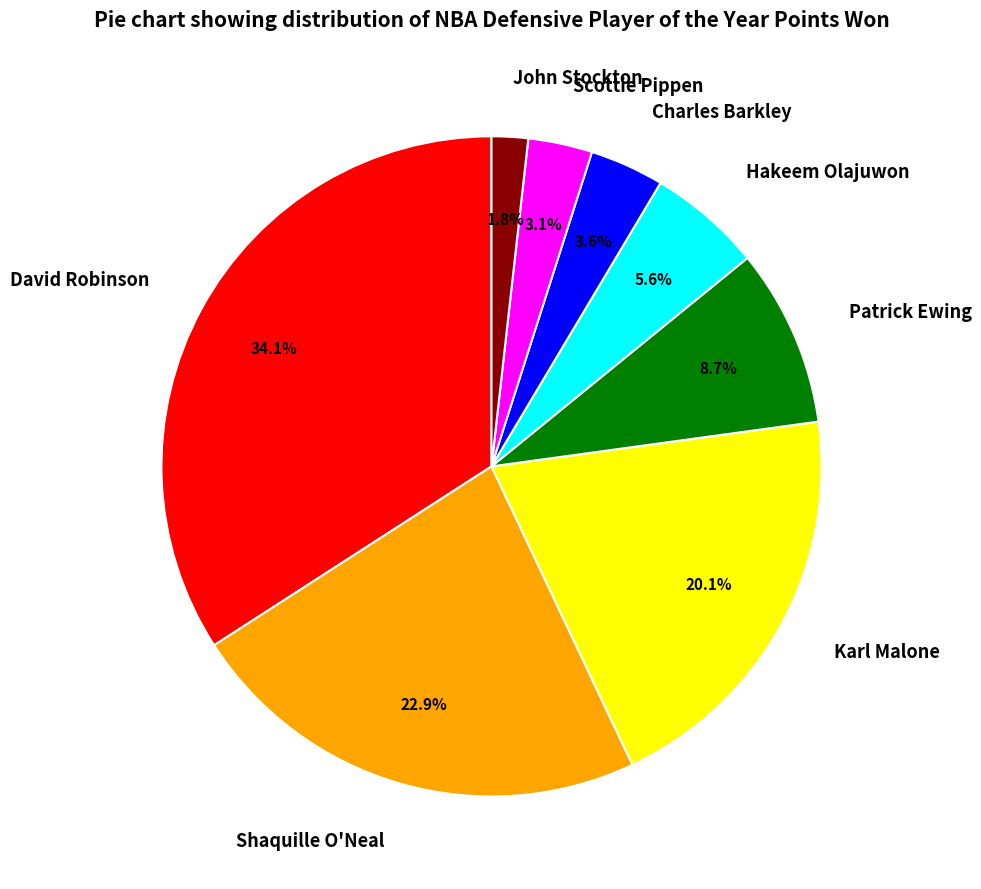

How many segments does this pie chart have?

8